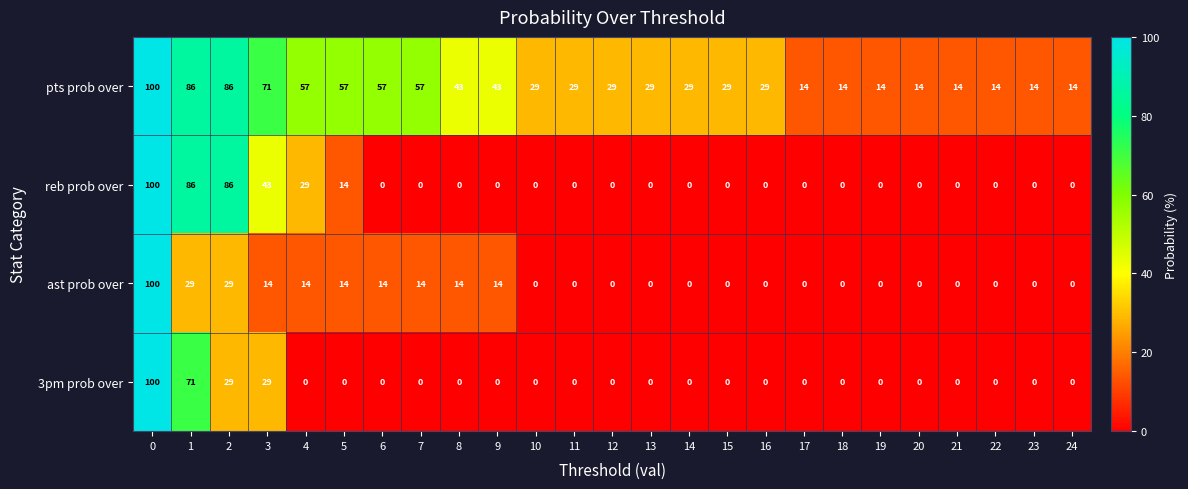

The value of reb prob over at 18 is 0. True or false?

True